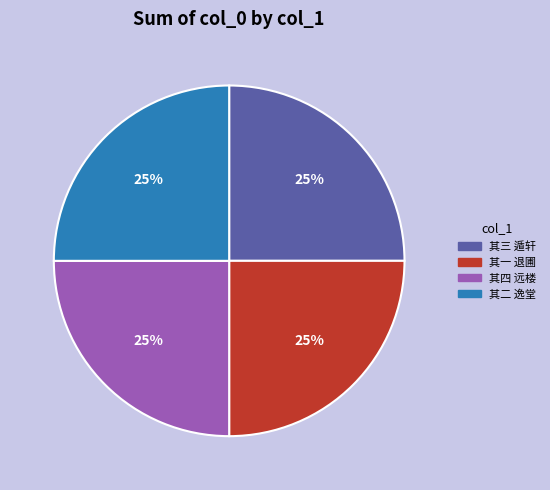

Approximately how many times larger is the value at 其三 遁轩 compared to 其一 退圃?

1.0